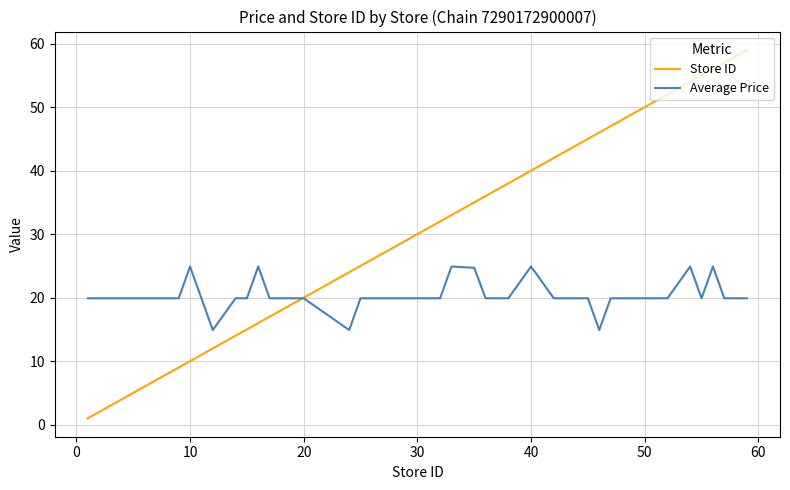

What are all the series names shown in the legend?

Store ID, Average Price